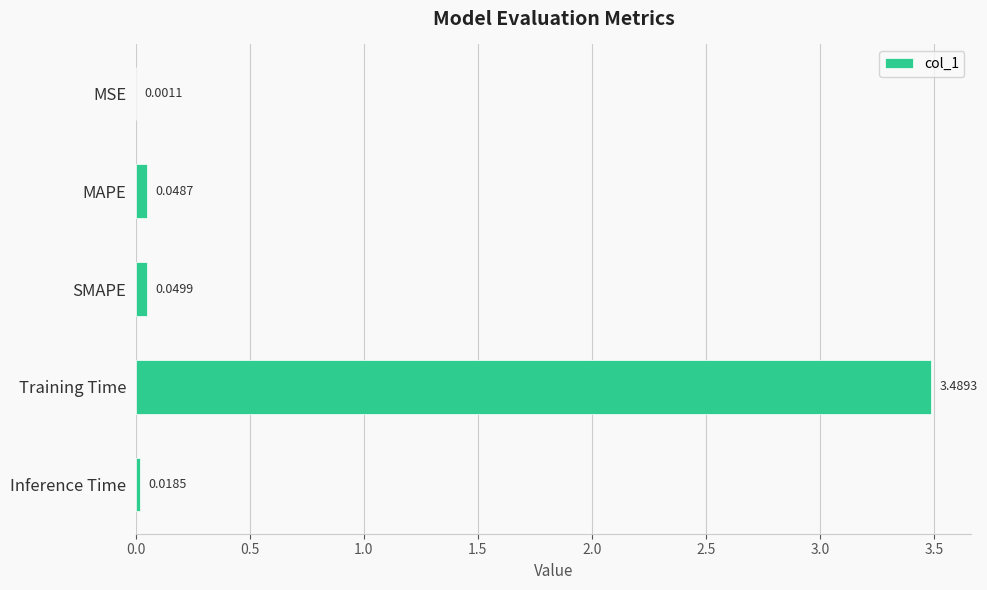

Which label corresponds to the largest value in the chart?

Training Time